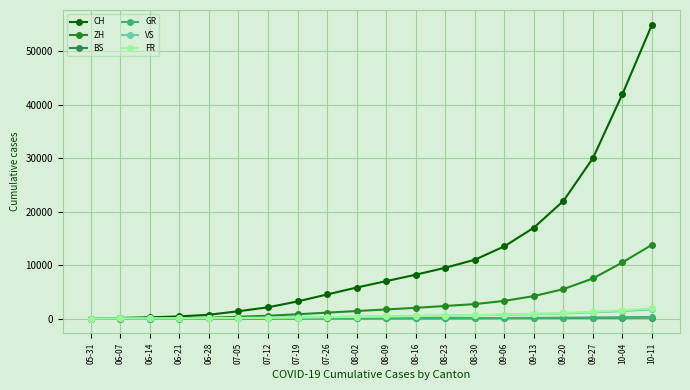

What are all the series names shown in the legend?

CH, ZH, BS, GR, VS, FR